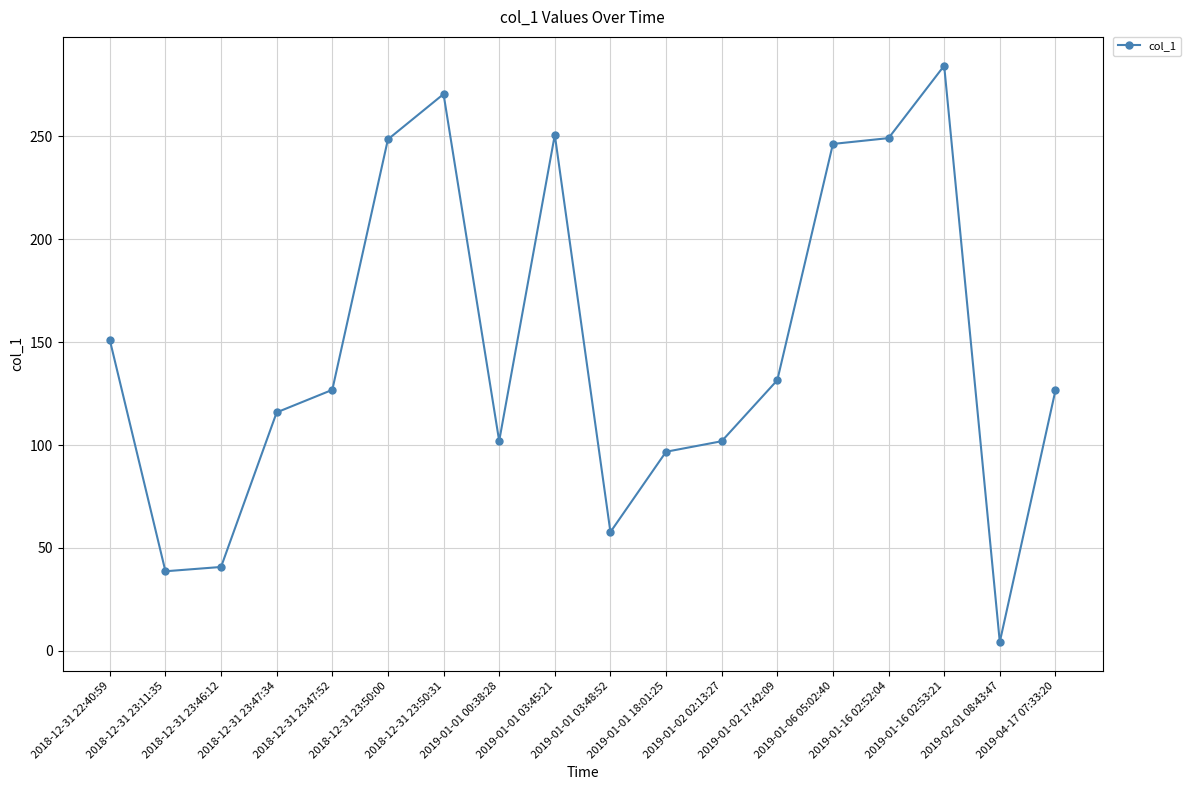

What is the approximate value at 2018-12-31 23:50:00?

248.6